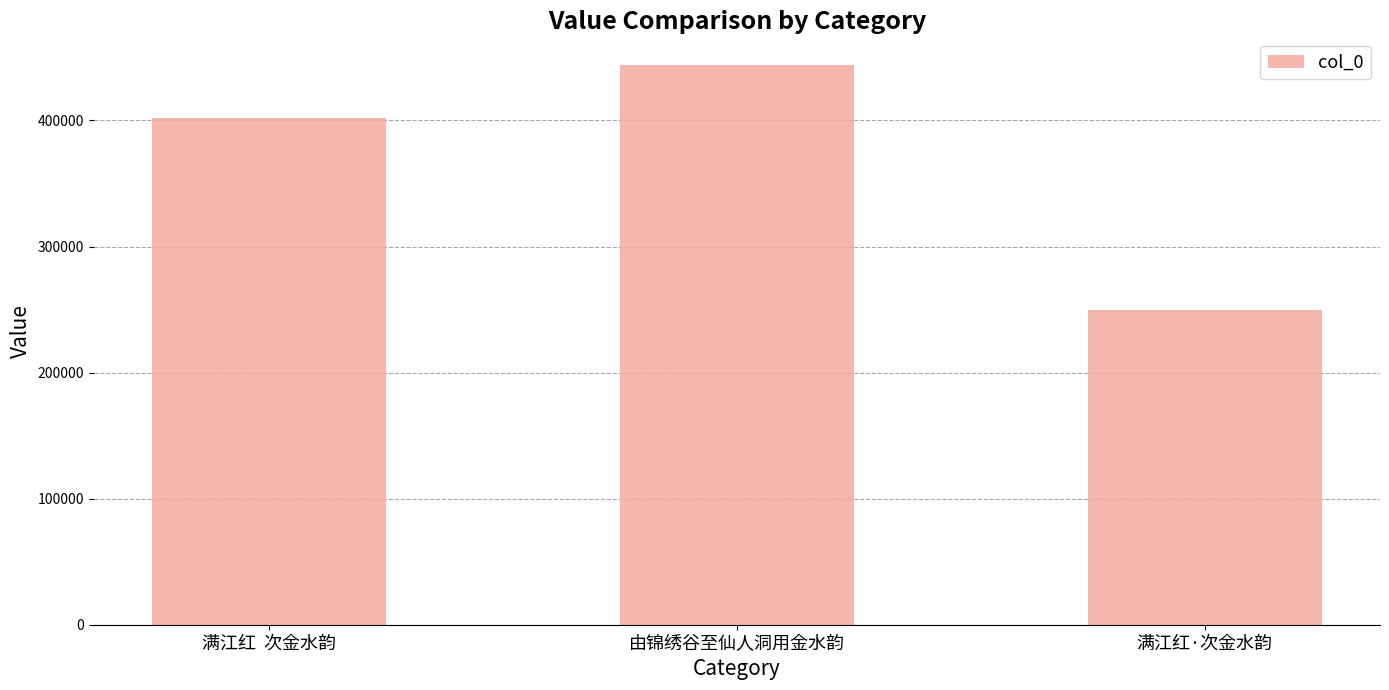

Count the values in the range 249744 to 443754.

3